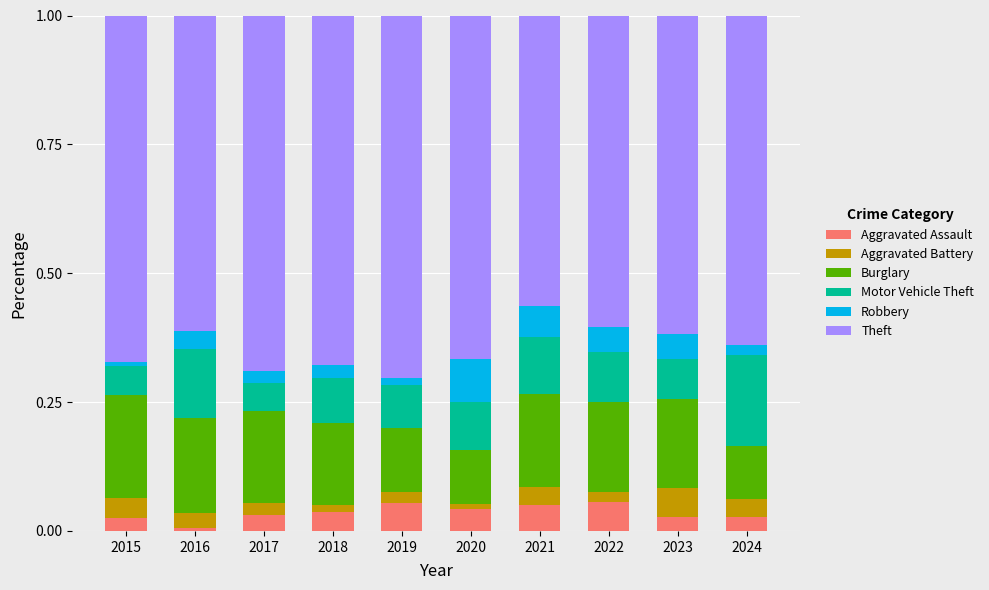

Which category has the lowest value in the Aggravated Assault series?

2016